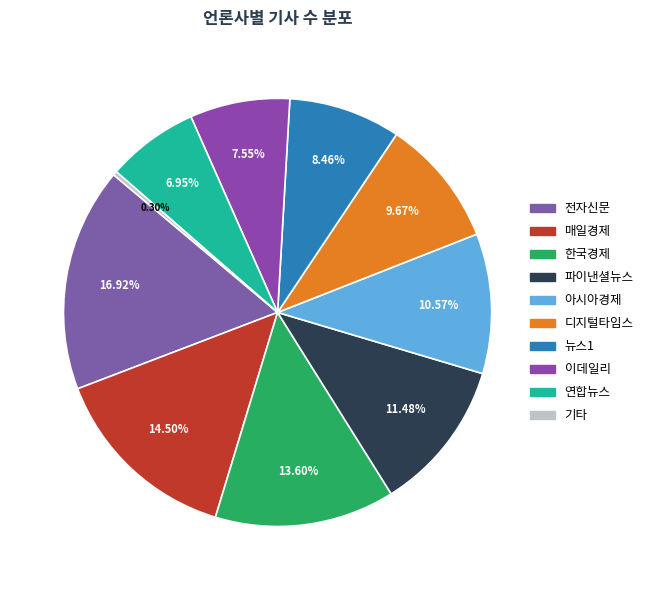

How many segments does this pie chart have?

10